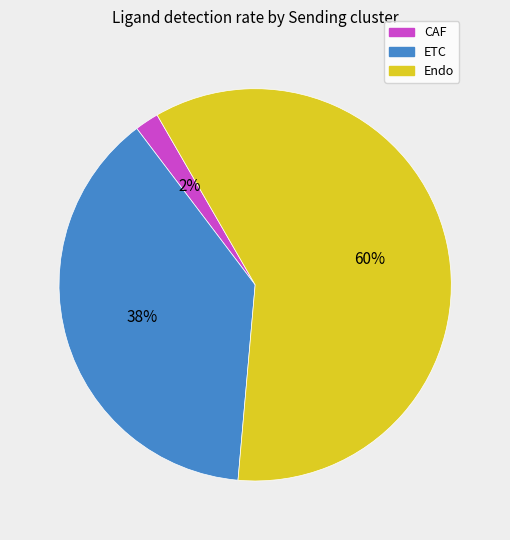

Which has a higher value, Endo or CAF?

Endo